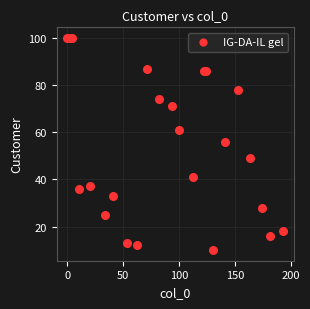

What Y value in the scatter plot is closest to 55?

56